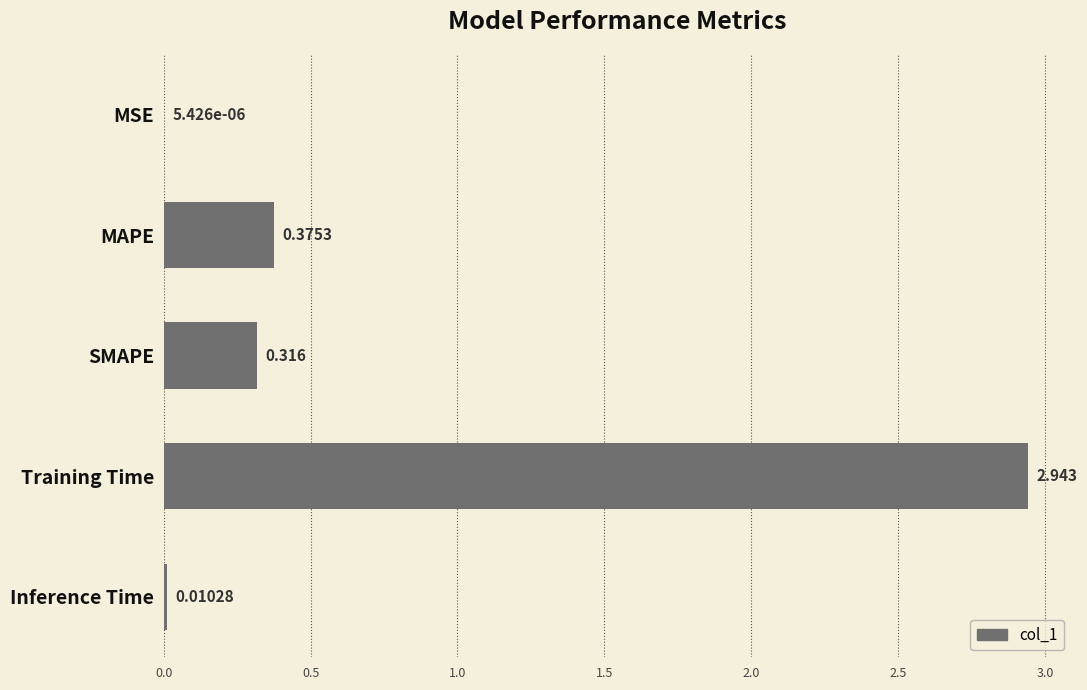

Between Inference Time and SMAPE, which is larger?

SMAPE